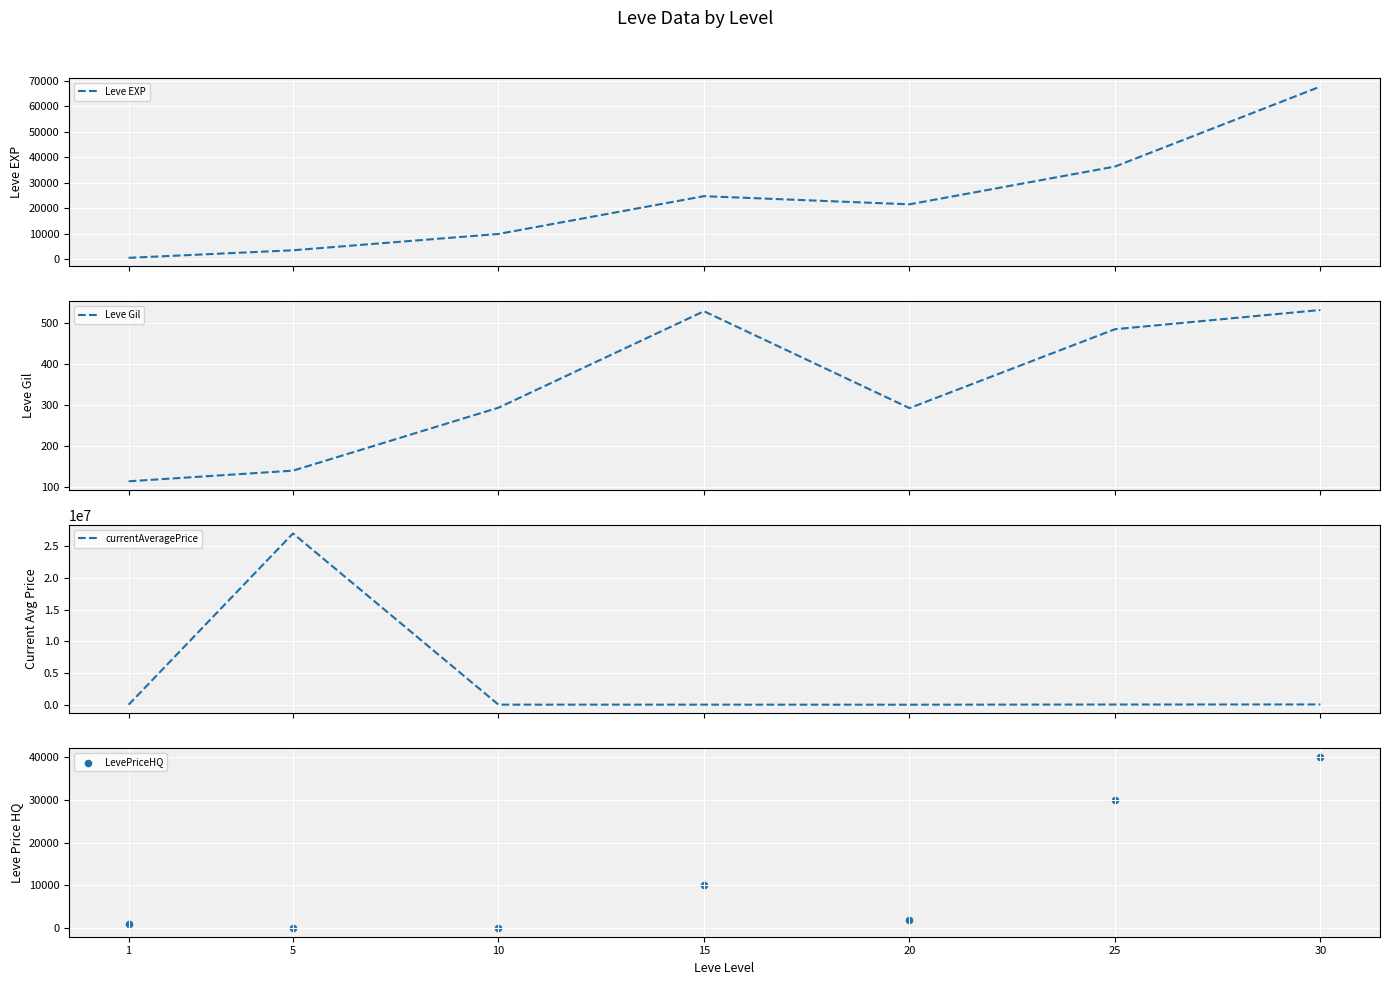

Which series contains the highest Y value?

currentAveragePrice